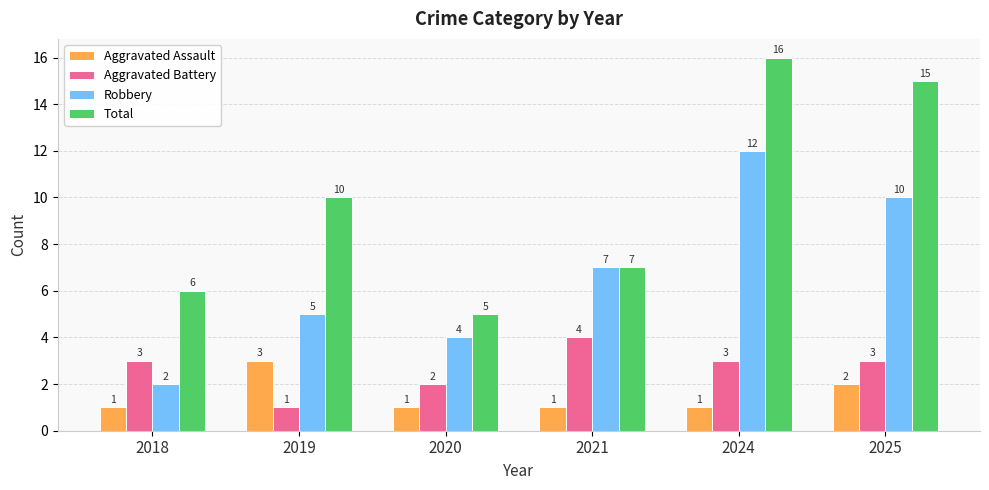

At which category is the sum across all series the highest?

2024